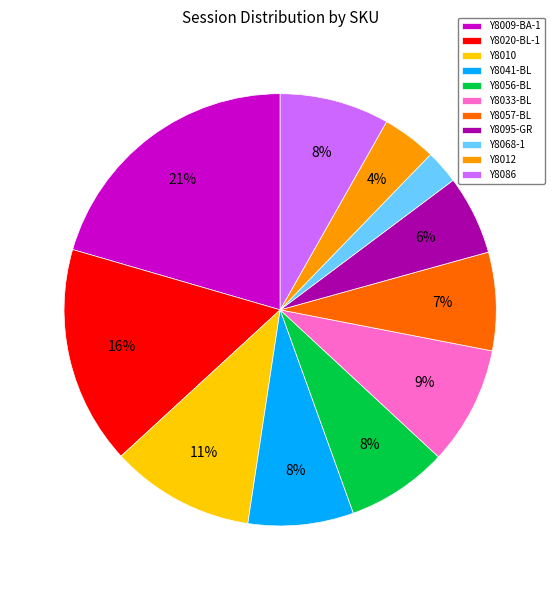

Which category has the smallest portion of the pie?

Y8068-1